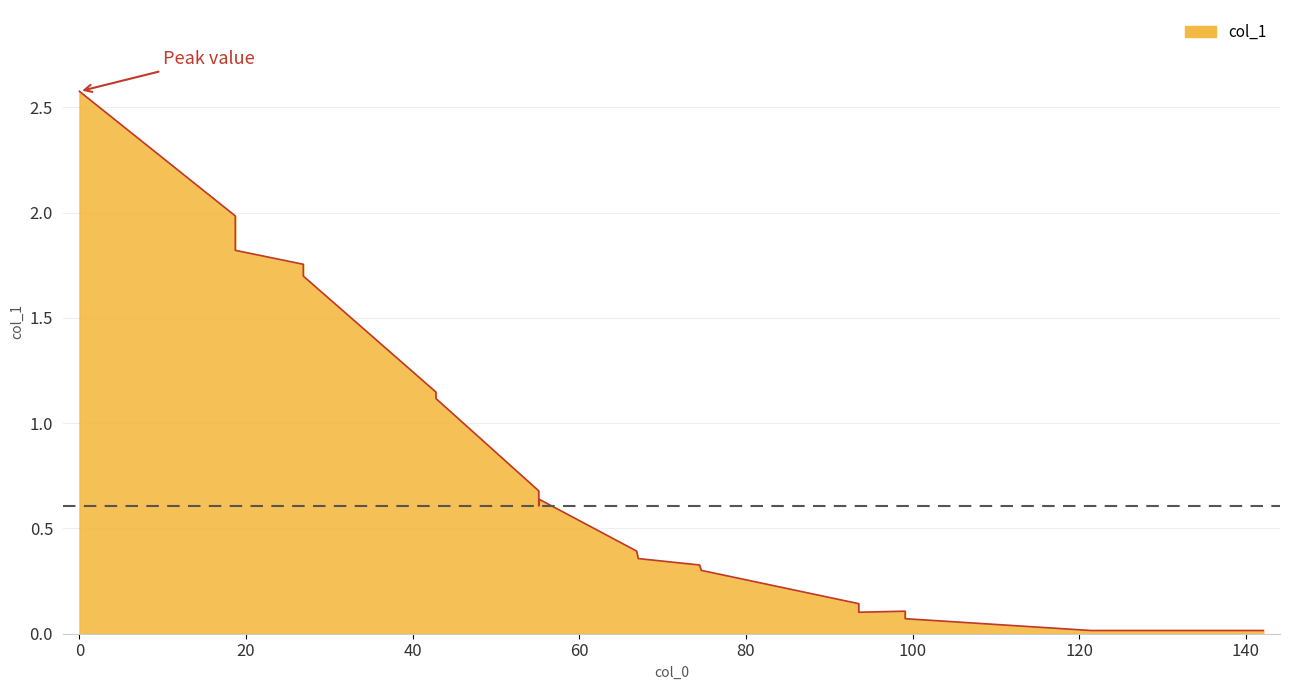

How many points are higher than both their immediate neighbors (excluding endpoints)?

2